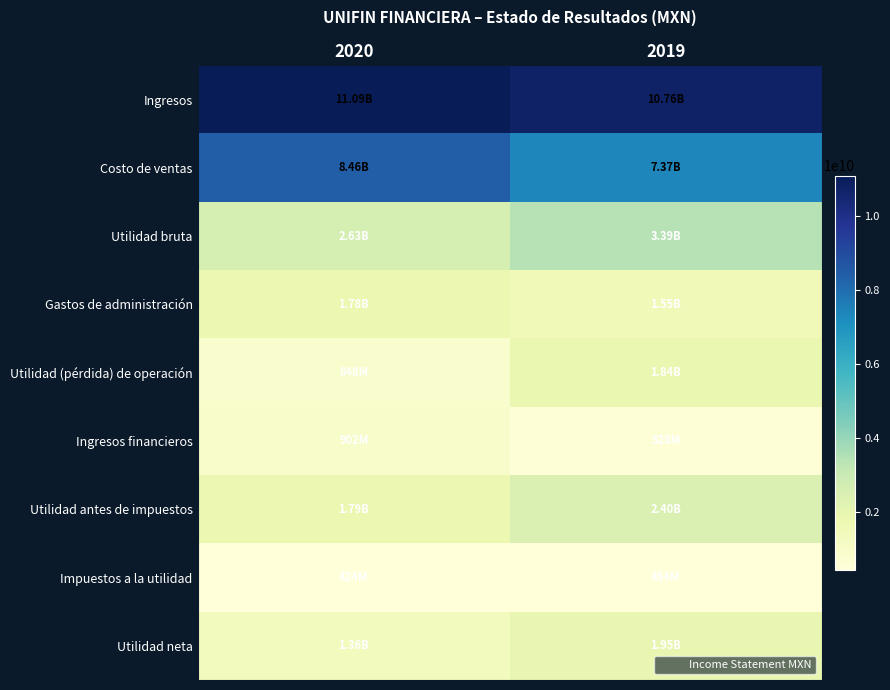

Between 2020 and 2019, which series saw the biggest shift?

Costo de ventas